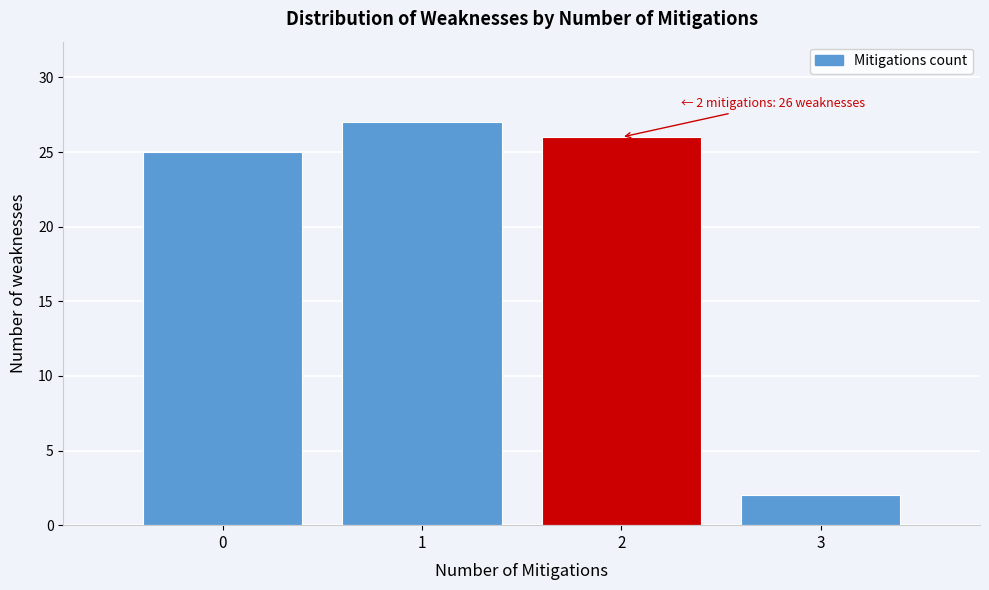

Over which range of the x-axis is the bar tallest?

0.5 to 1.5